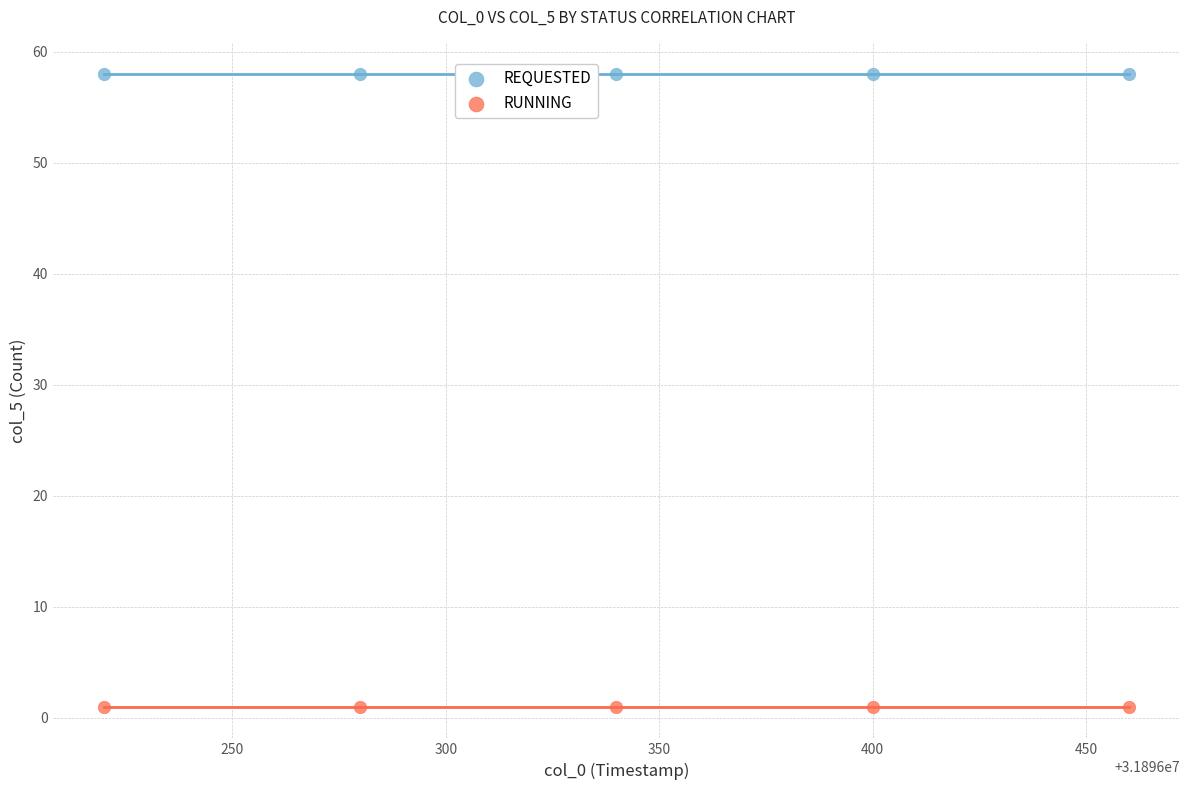

Which series reaches the minimum Y coordinate?

RUNNING